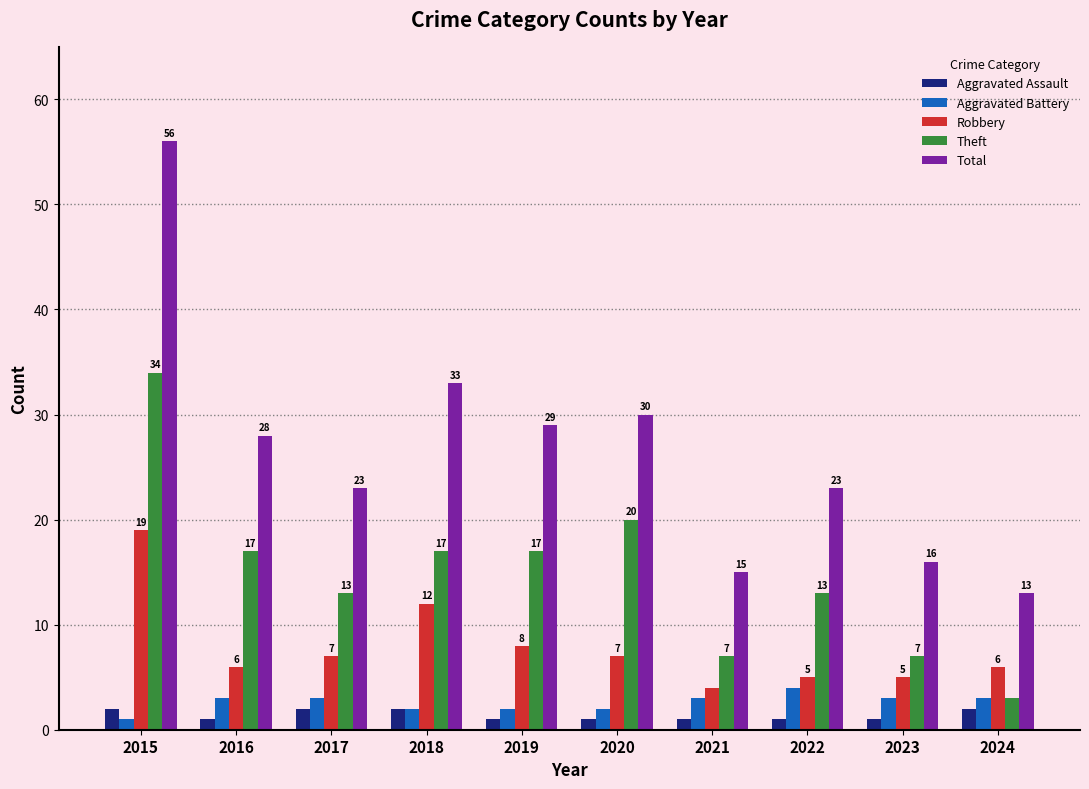

Rank the series by their maximum value, from lowest to highest.

Aggravated Assault, Aggravated Battery, Robbery, Theft, Total